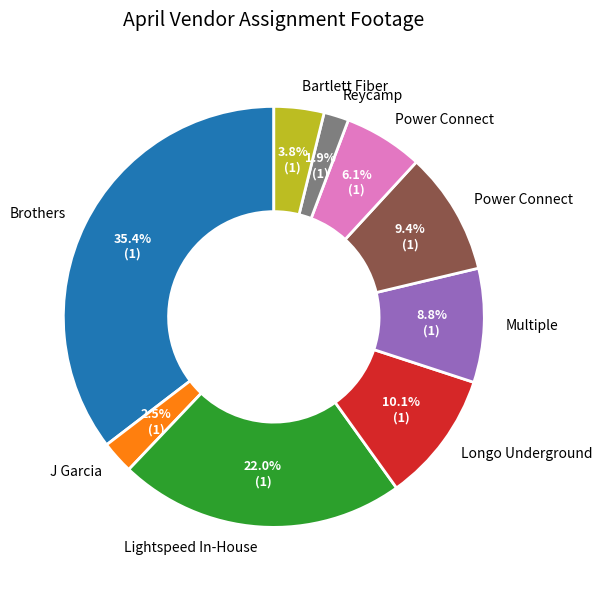

Does any single category account for the majority?

No